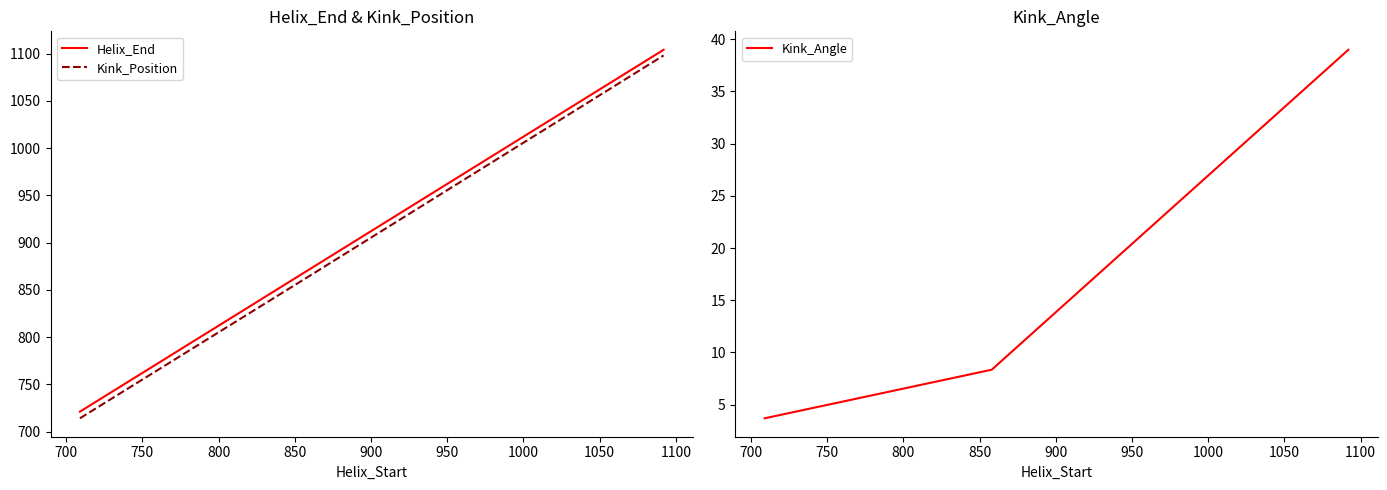

What is the lowest value of the Kink_Position series?

714